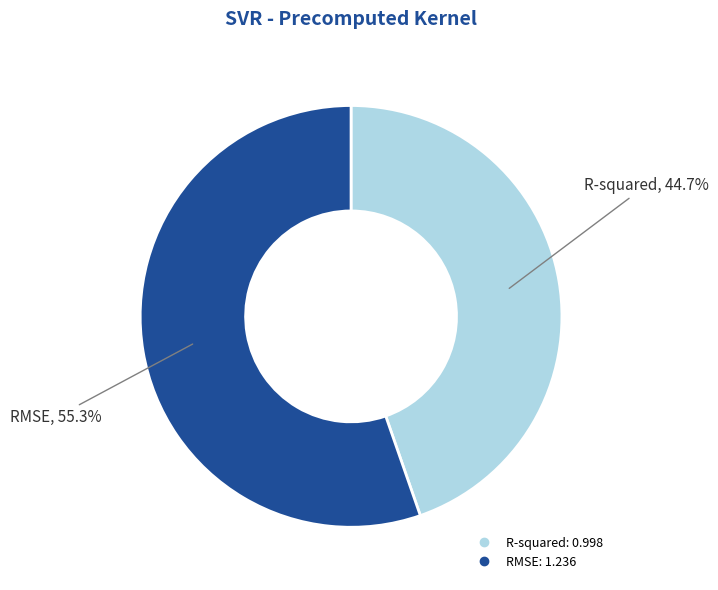

Is it true that RMSE is 55% of the pie?

True